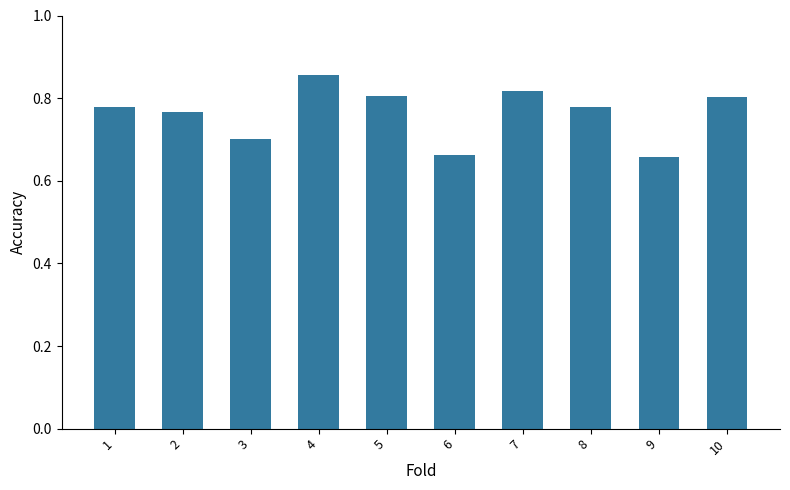

How many data points does each series have?

10